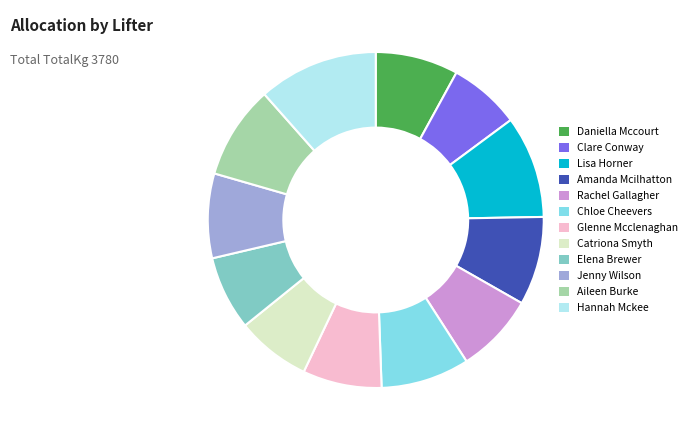

Which slice is the largest?

Hannah Mckee